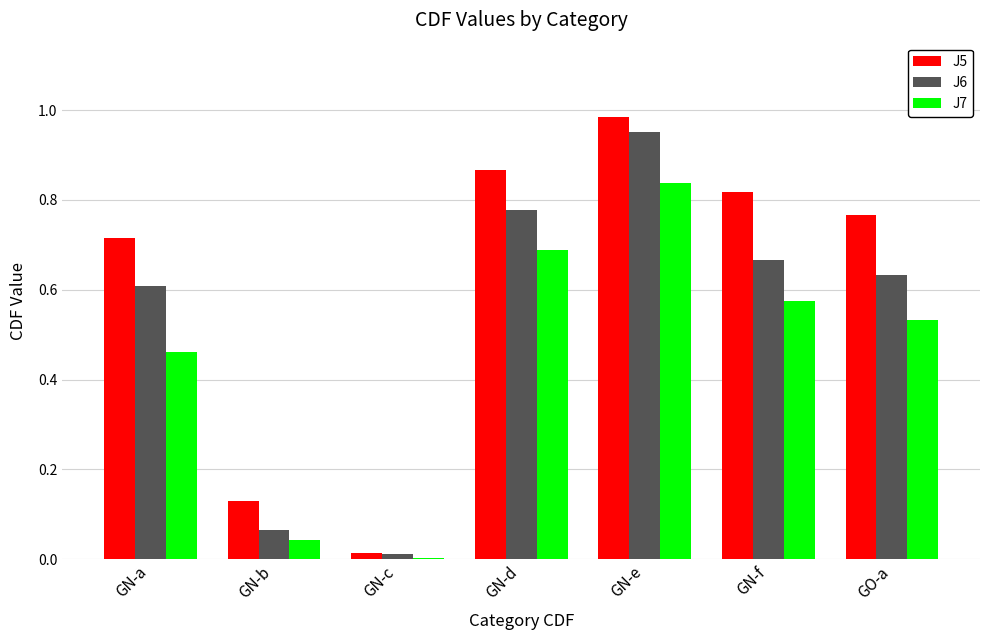

Which series has the largest range (max minus min)?

J5